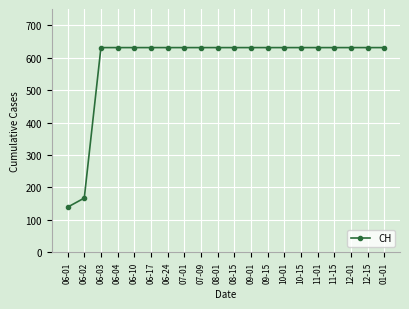

The value at 06-03 is 320. True or false?

False